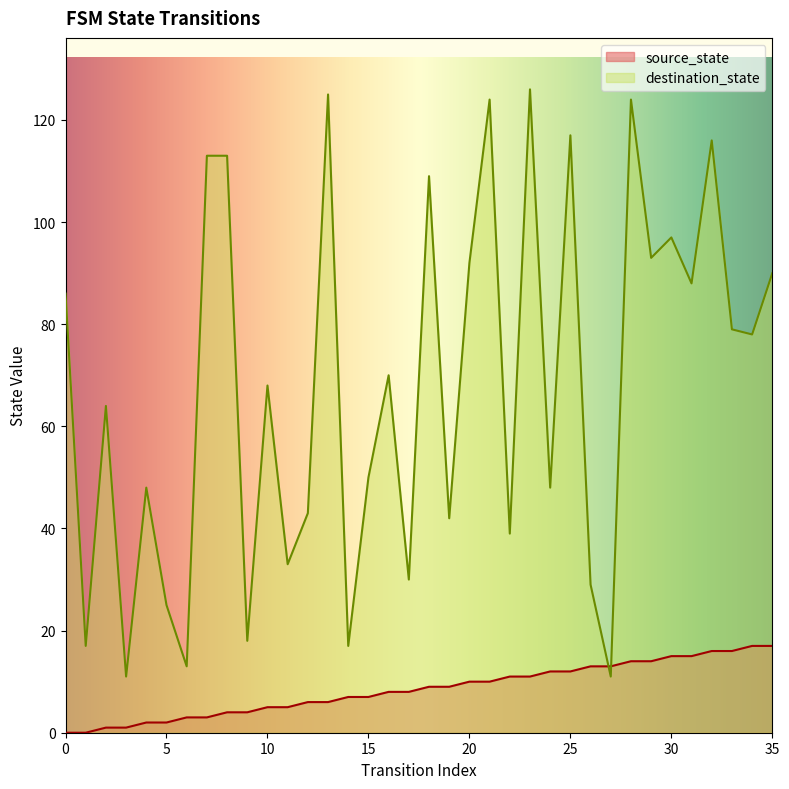

How many lines are shown in the chart?

2